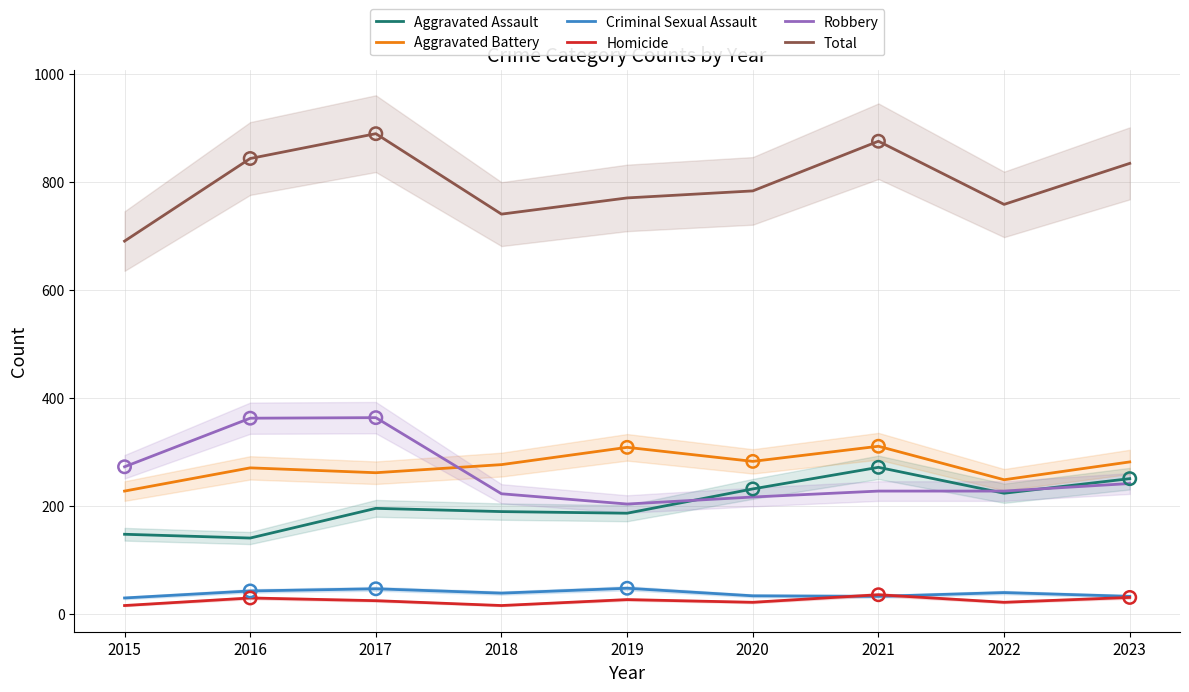

What are all the series names shown in the legend?

Aggravated Assault, Aggravated Battery, Criminal Sexual Assault, Homicide, Robbery, Total